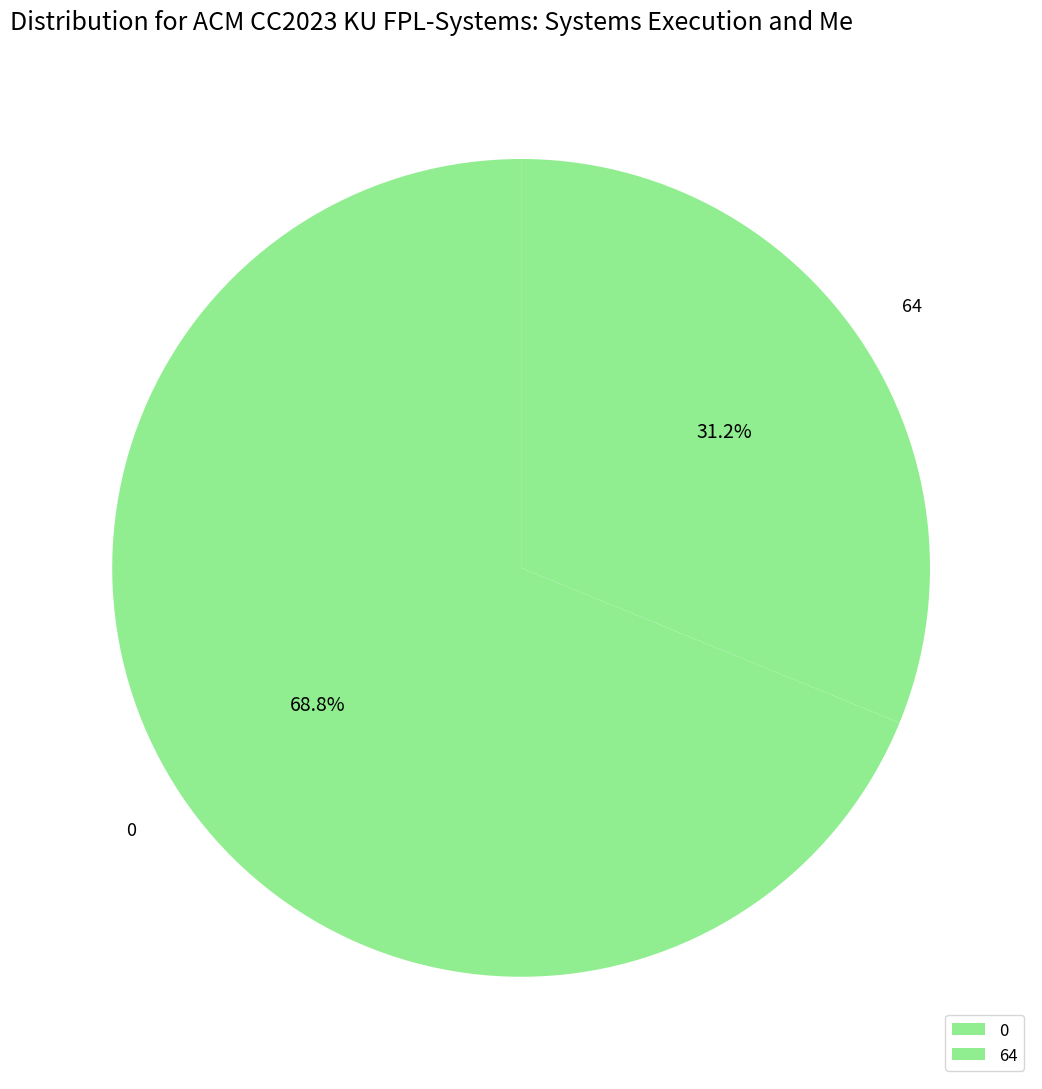

Is it true that 0 is 61% of the pie?

False